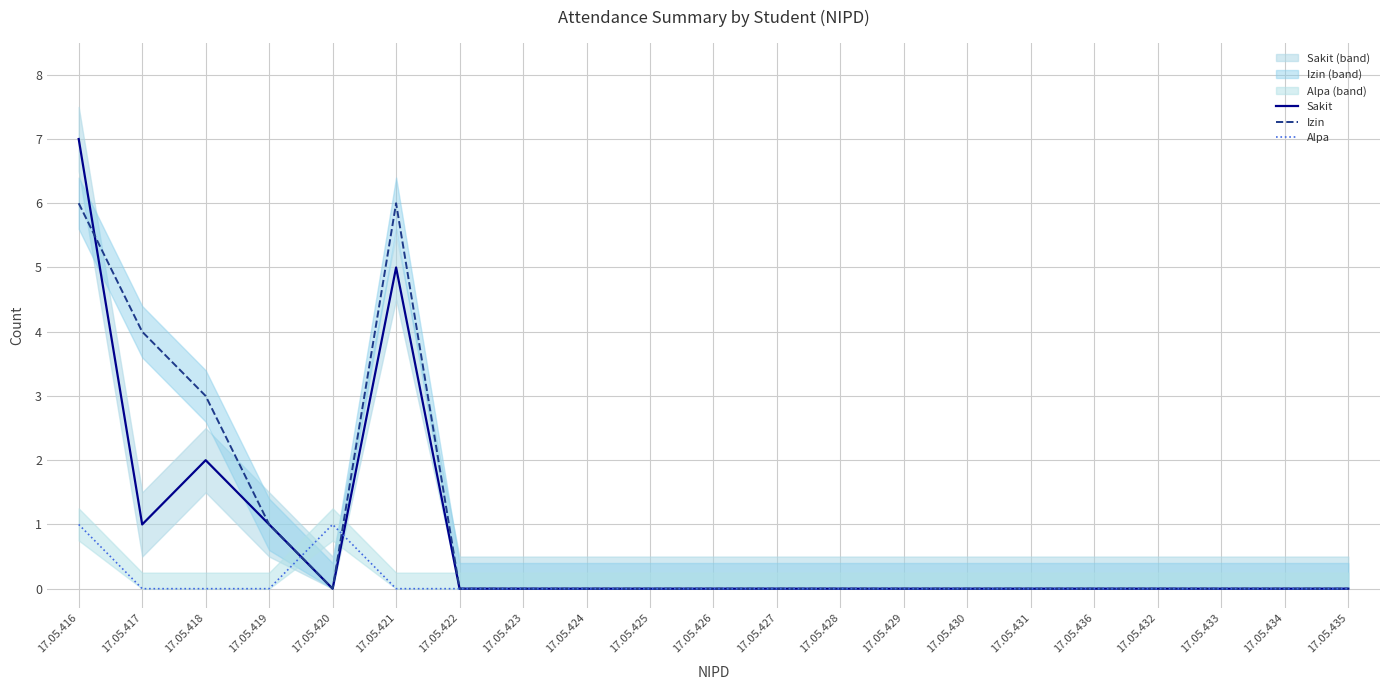

Where is Izin nearest to the value 3?

17.05.418